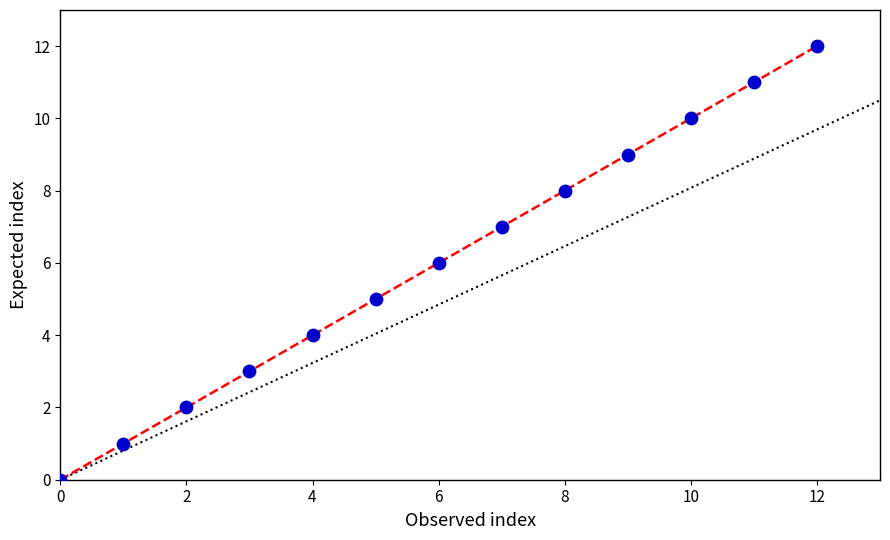

What is the range of Y values (max minus min)?

12